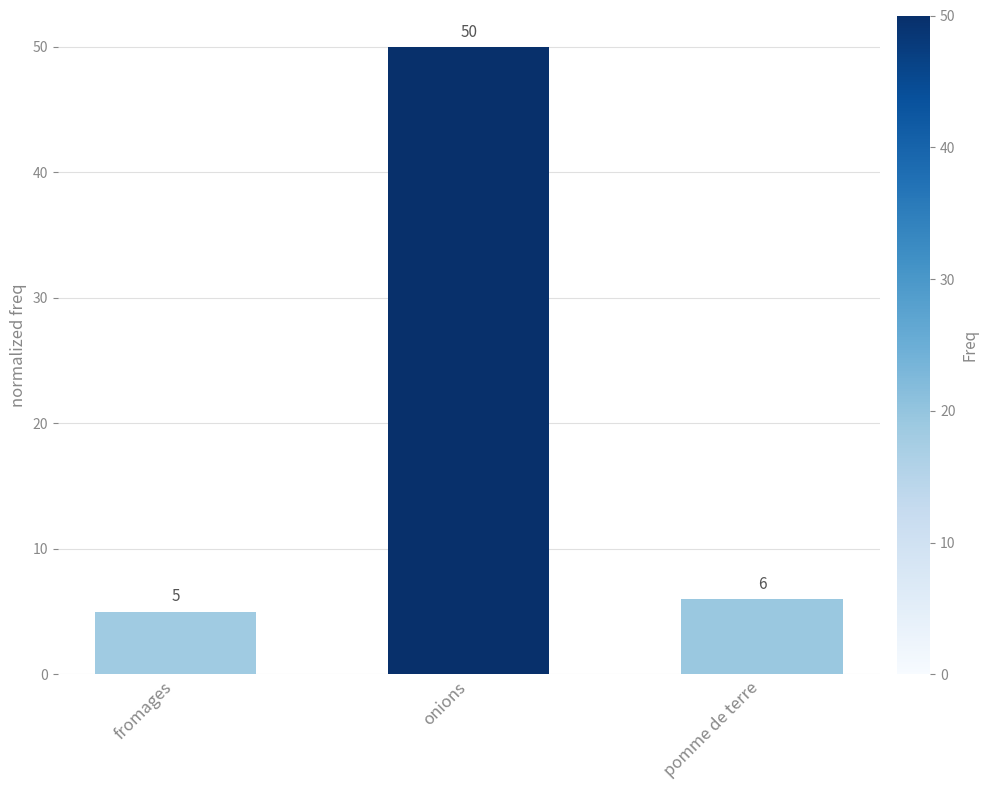

What is the label of the 2nd bar from the left?

onions